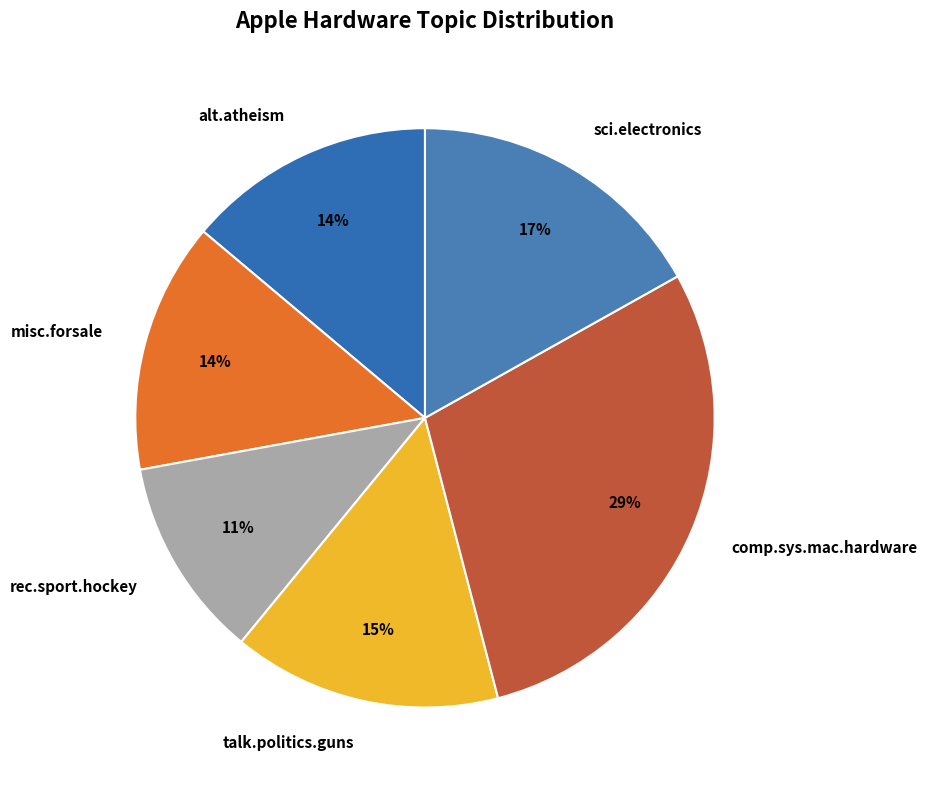

Combined, do alt.atheism and sci.electronics account for over 50%?

No